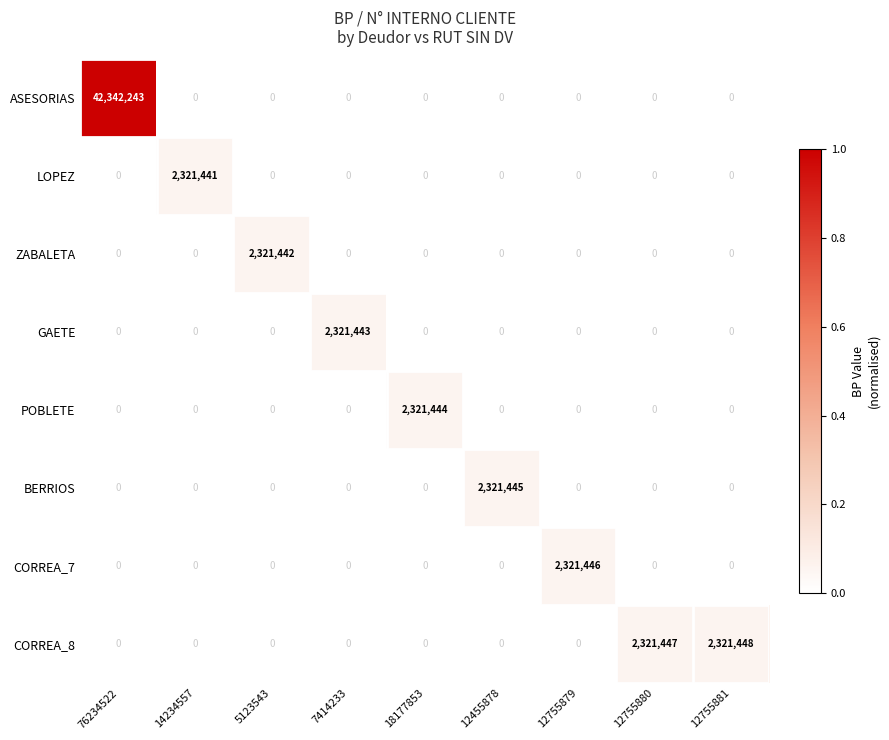

The GAETE series shows 0 at 12755880. True or false?

True